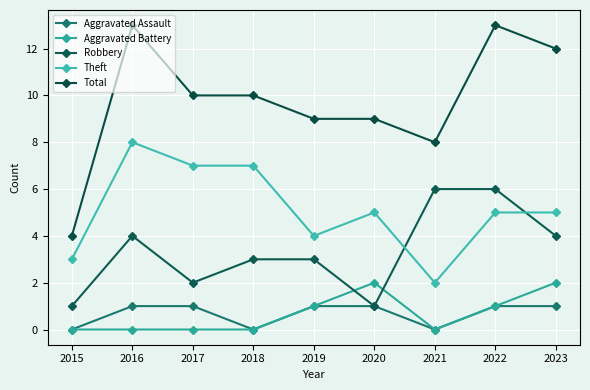

How many distinct data groups are displayed?

5